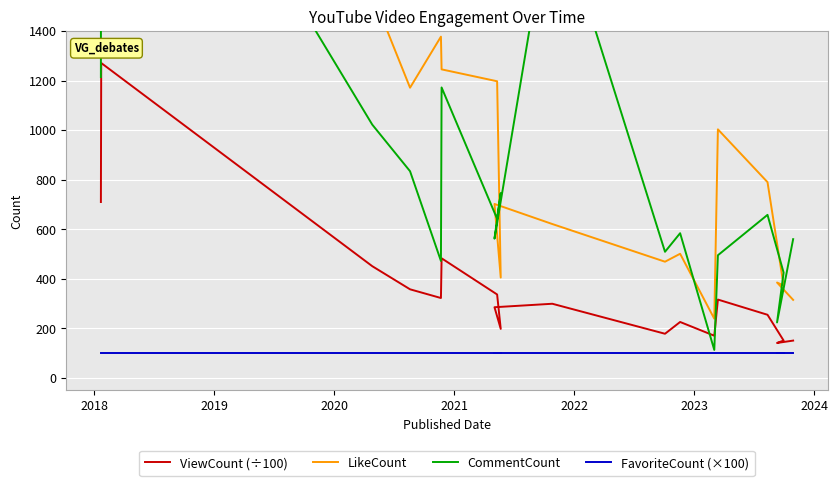

What is the smallest value displayed?

100.0